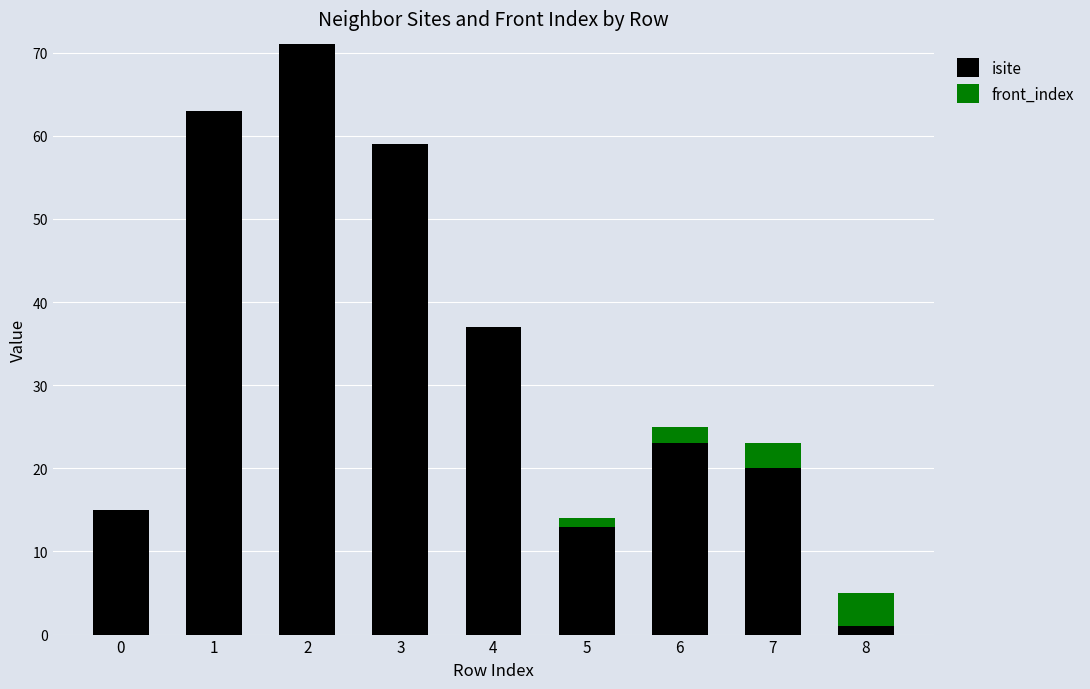

What is the highest value of the isite series?

71